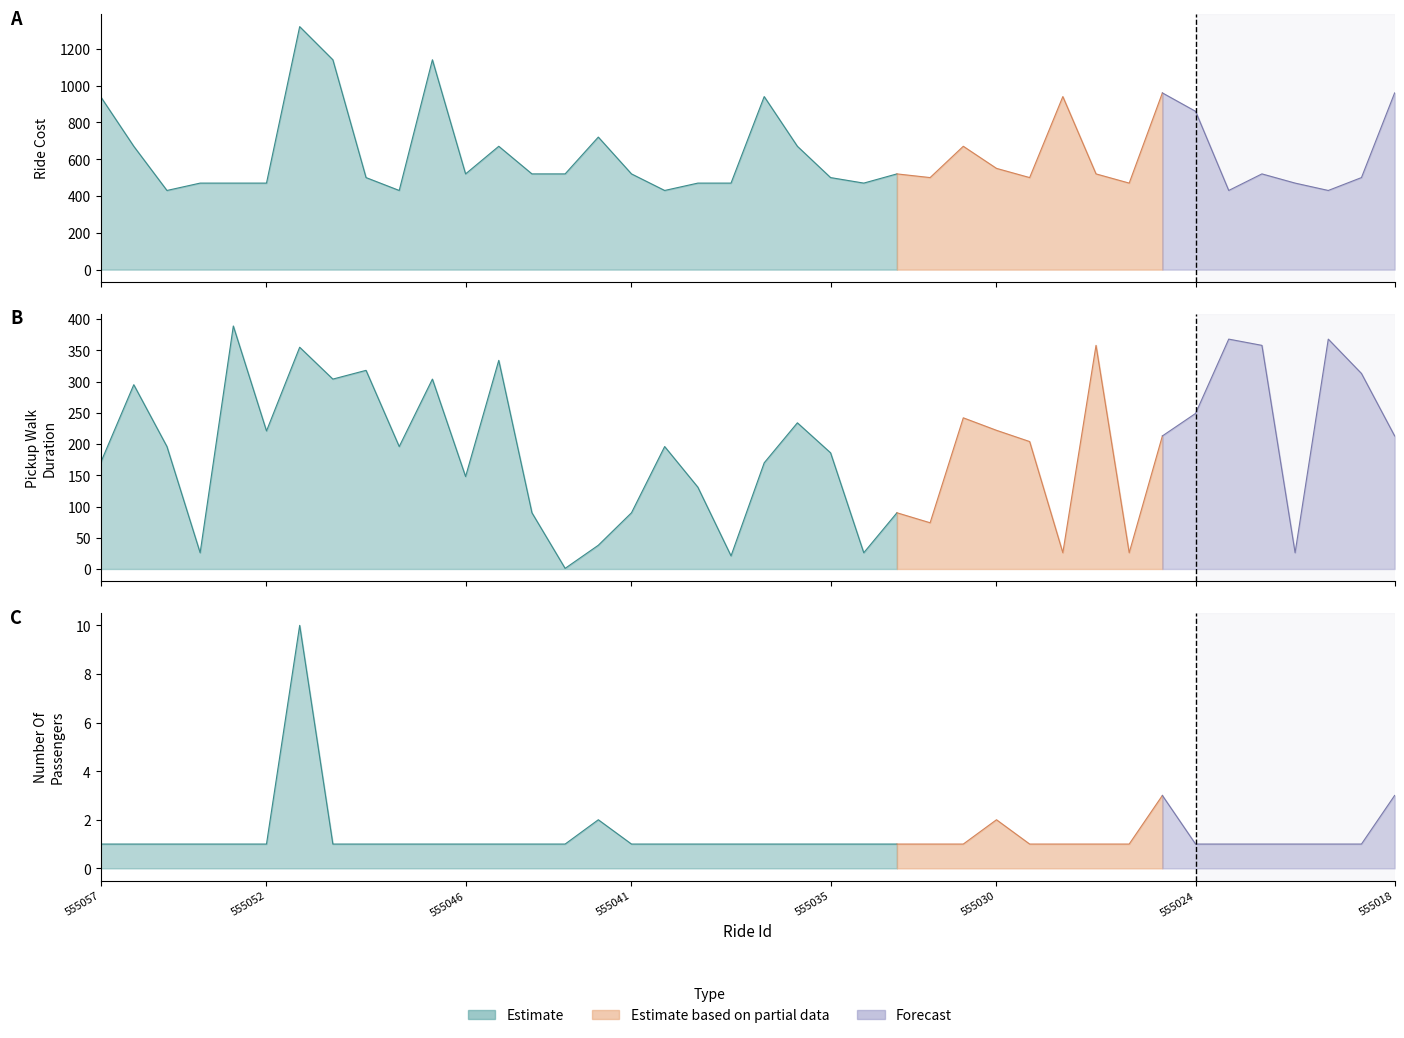

The Pickup Walk Duration series shows 26 at 555026. True or false?

True